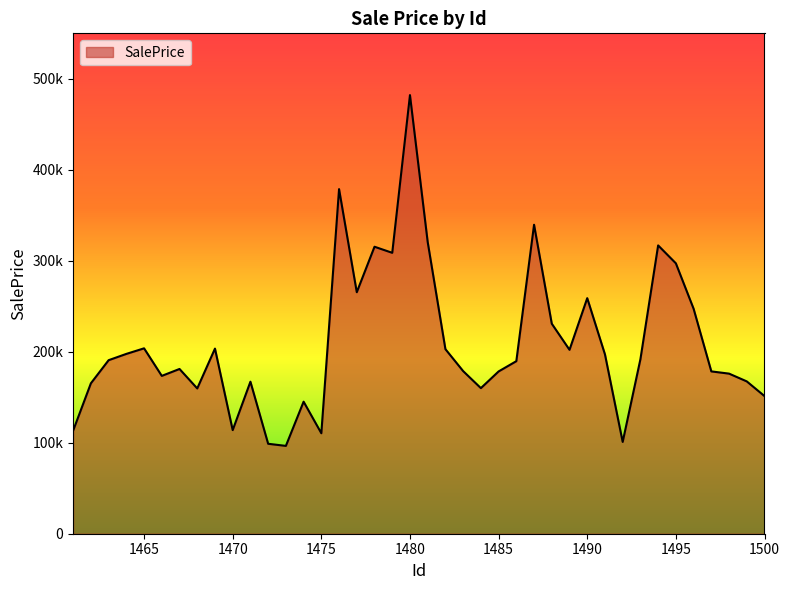

What is the difference between the maximum and minimum values?

385567.7